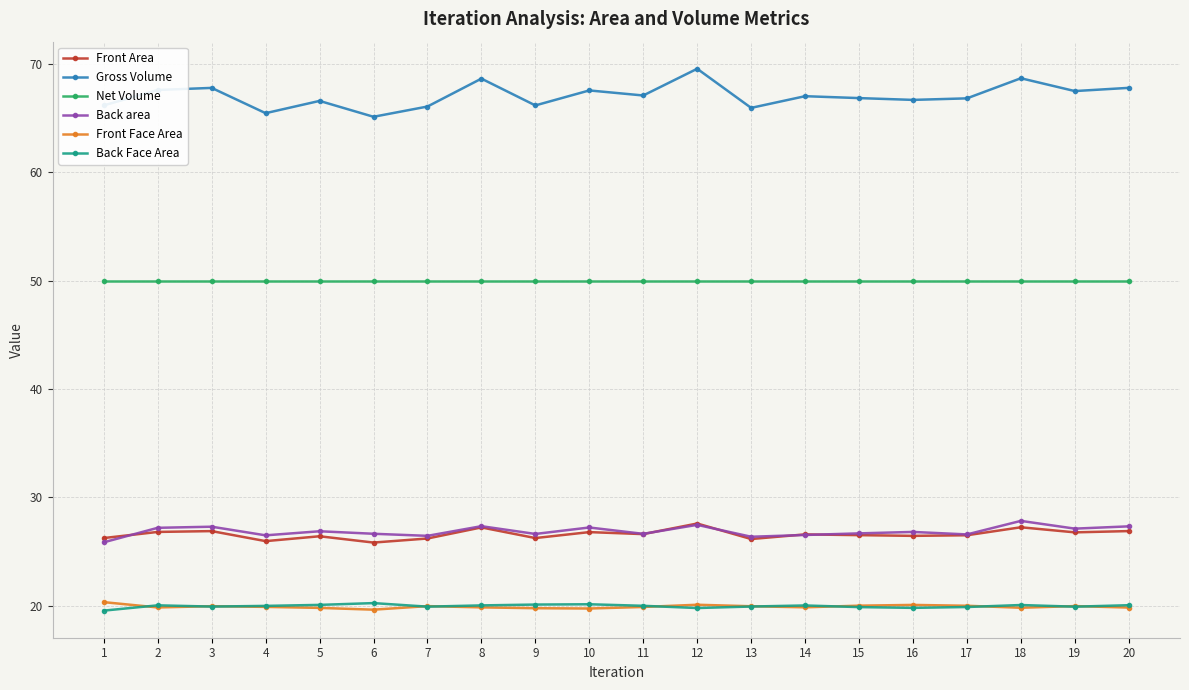

True or false: Front Face Area and Front Area intersect in this chart.

False